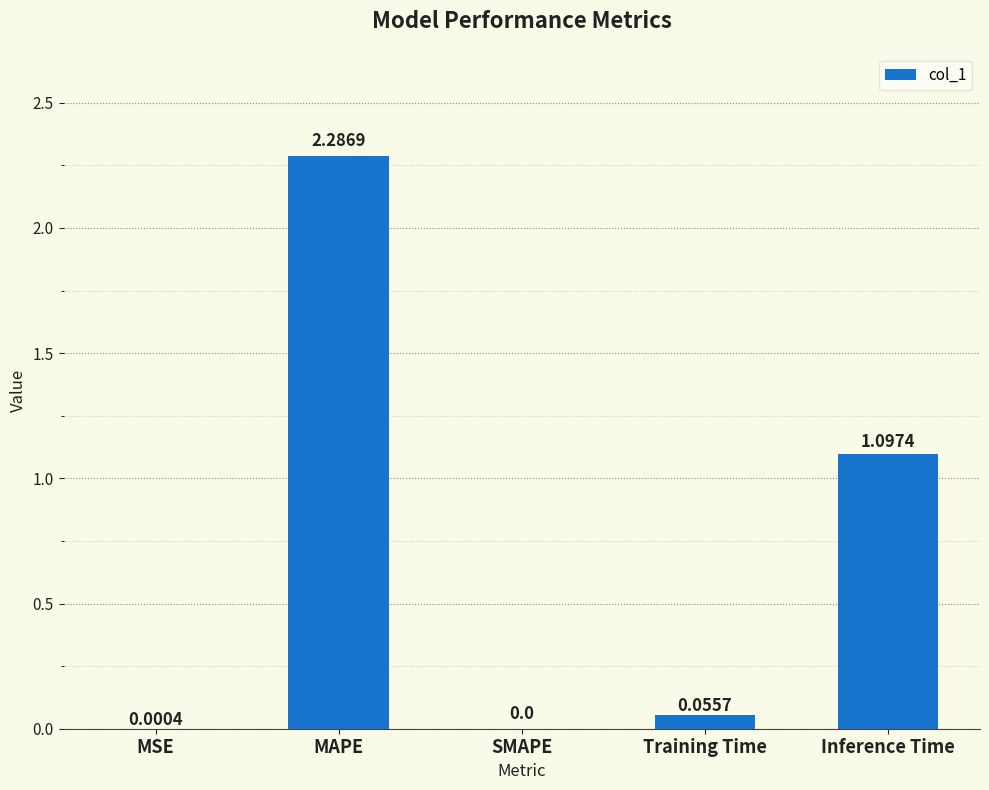

At which label is the value closest to 1?

Inference Time